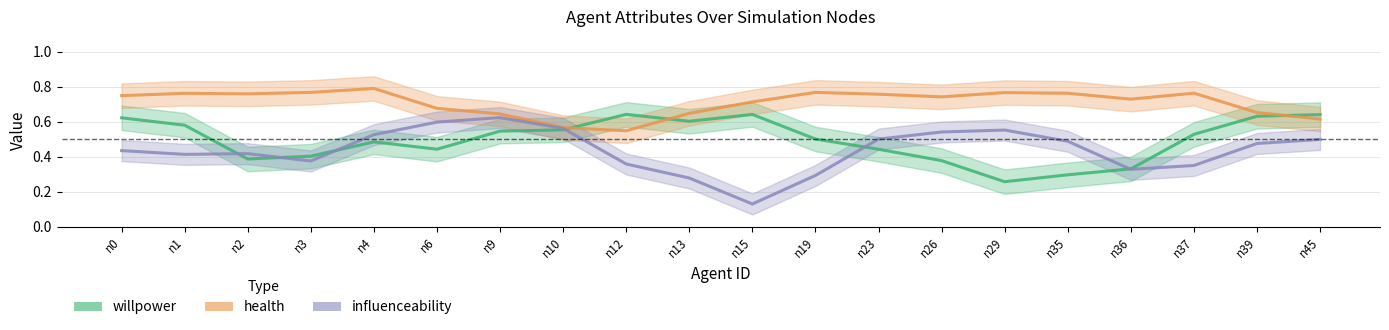

List the series in order of their overall mean, highest first.

health, willpower, influenceability